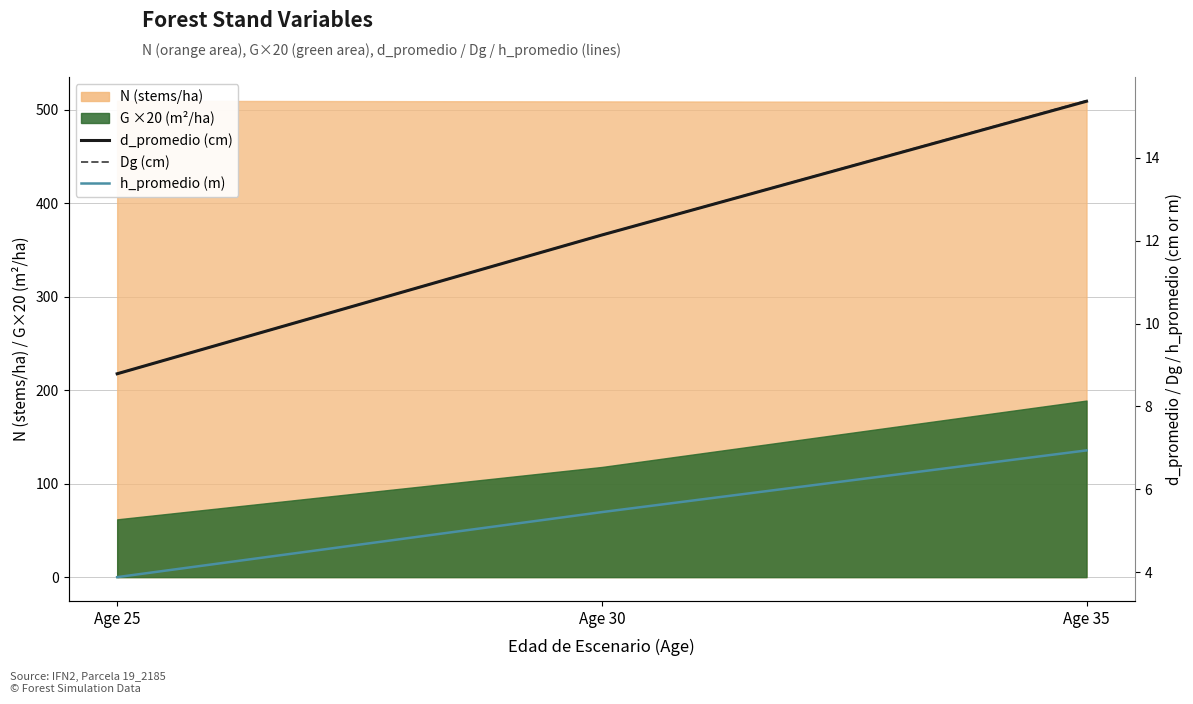

What is the difference between the maximum and minimum values in the d_promedio series?

6.6